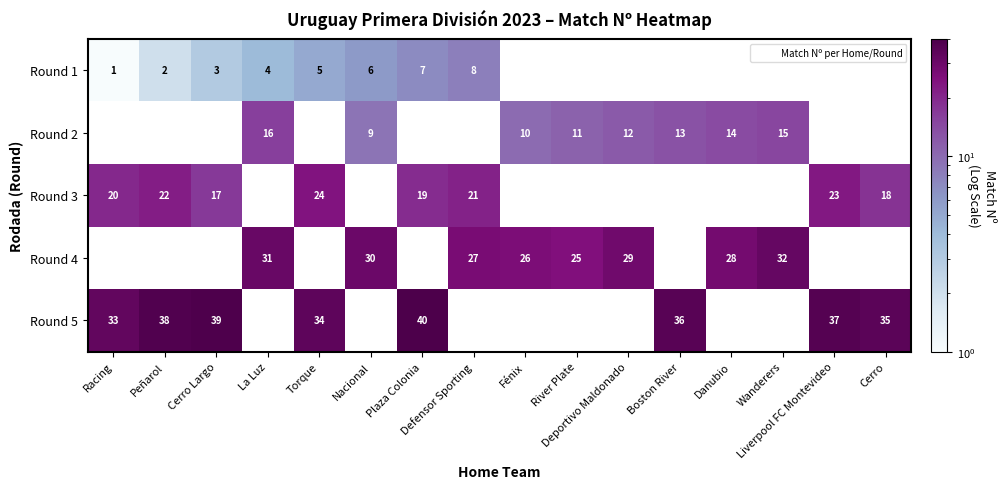

Which series has the widest spread of values?

Round 1